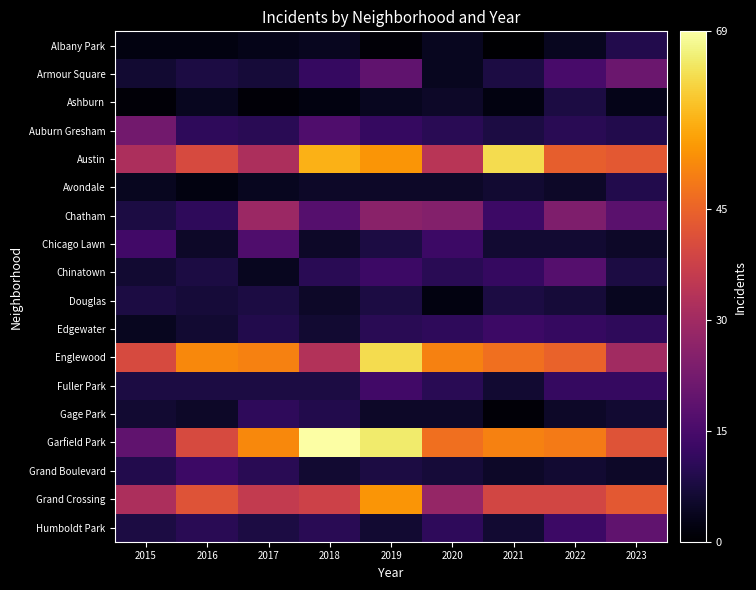

Which series changed the most between 2015 and 2022?

Garfield Park